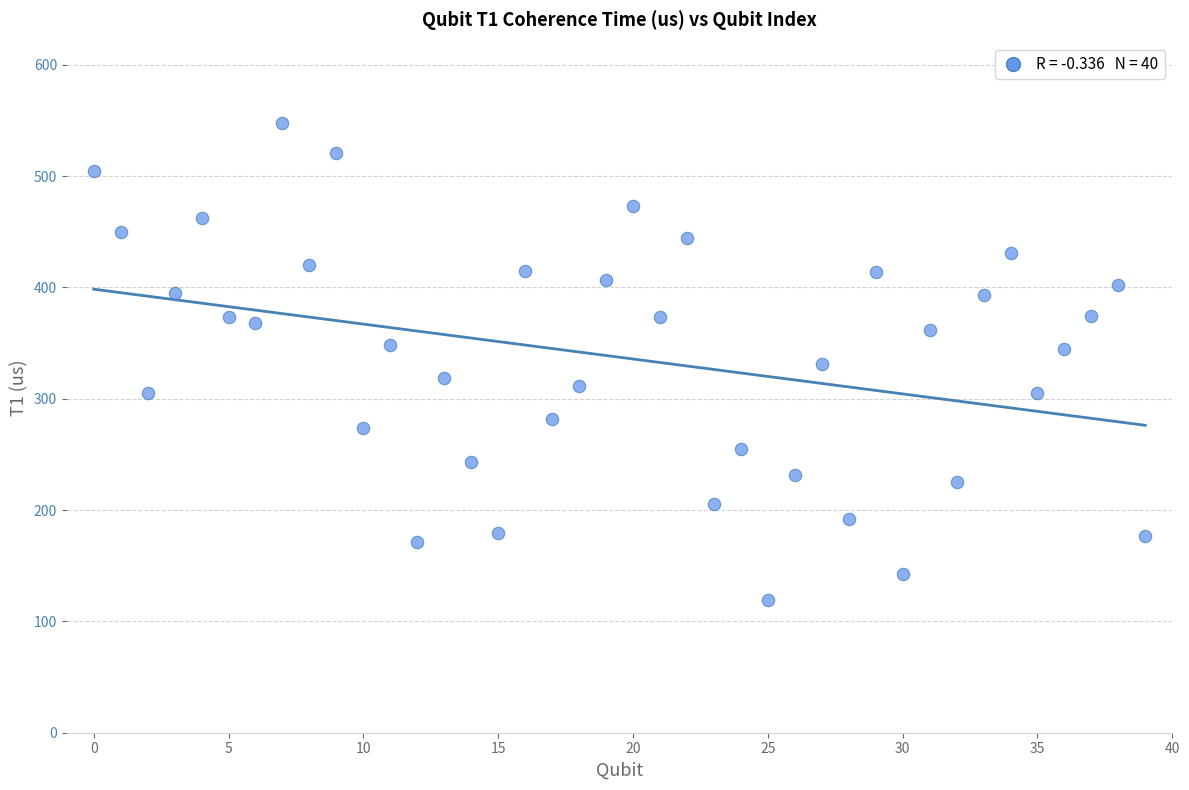

What is the range of Y values (max minus min)?

428.8